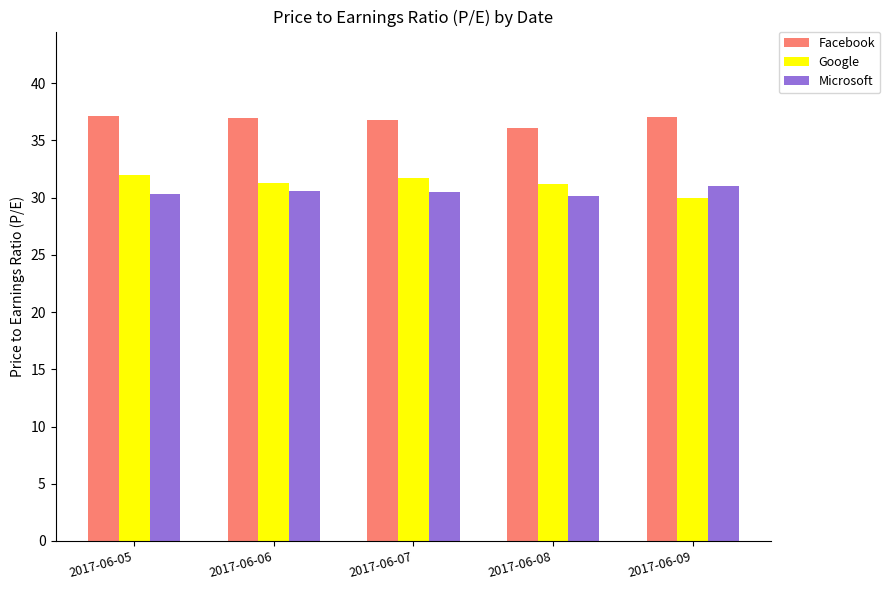

At which label does Google first exceed 31?

2017-06-05